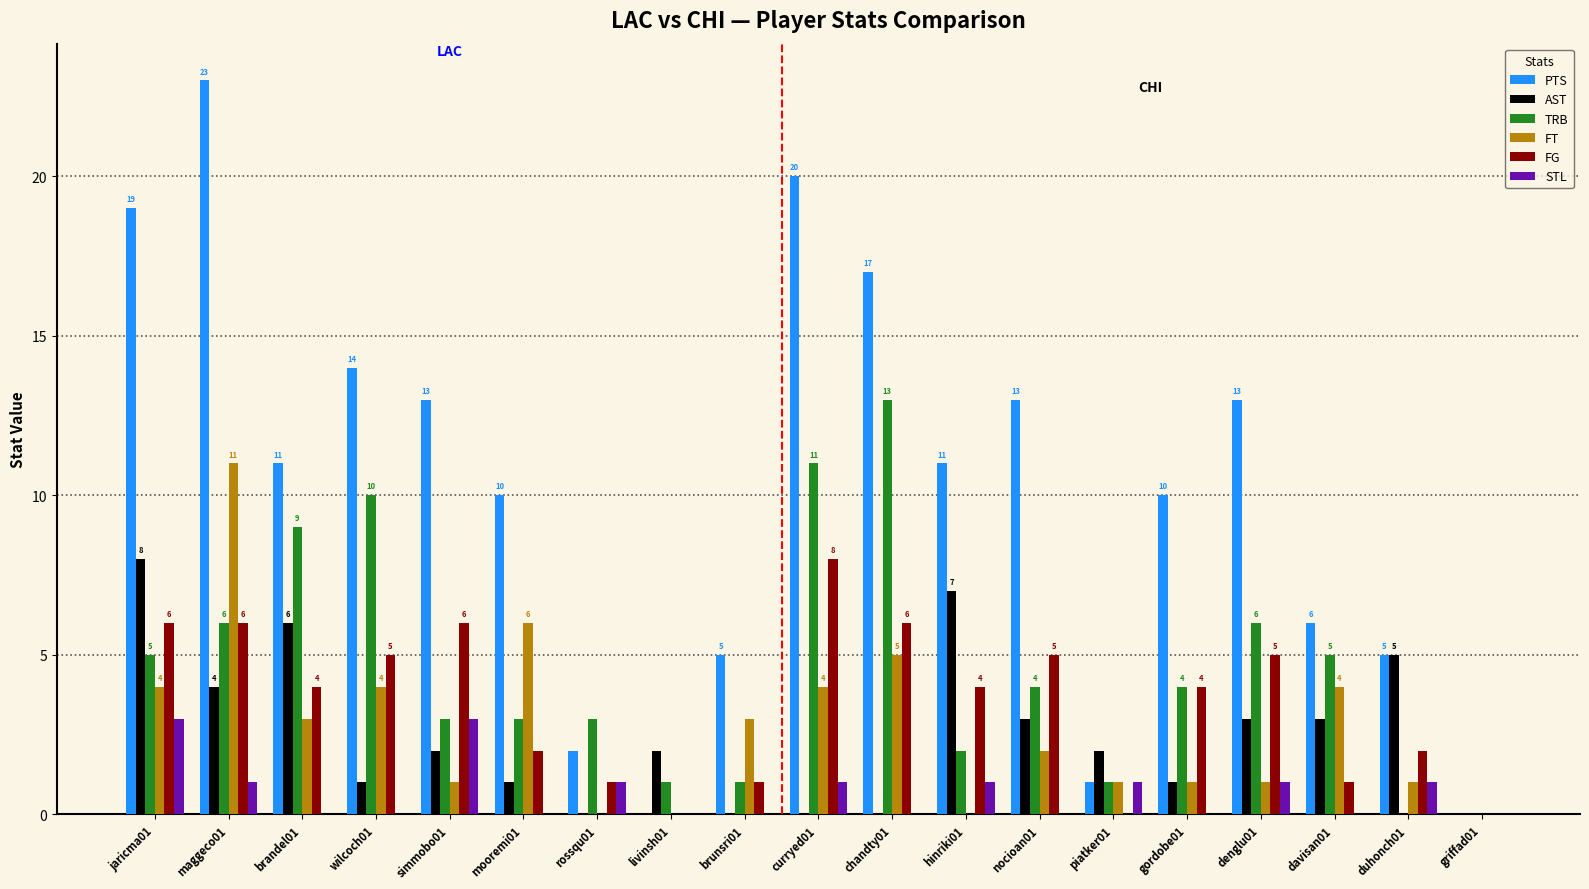

True or false: TRB has a value of 2 at hinriki01.

True